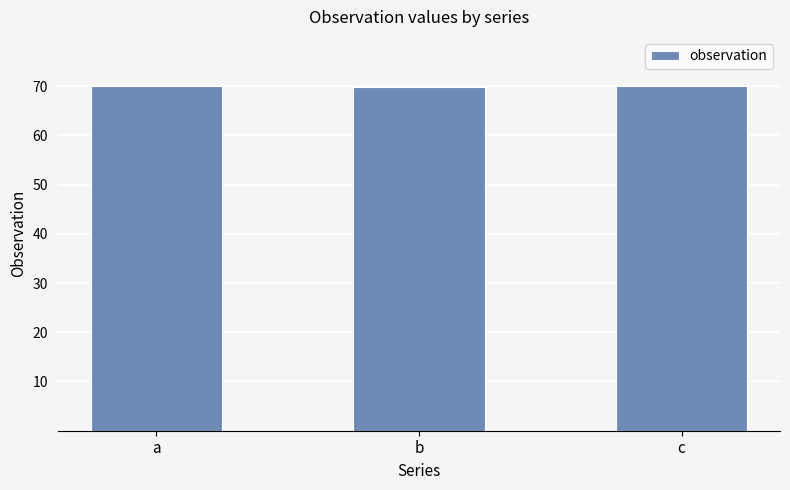

What is the sum of all values?

210.0